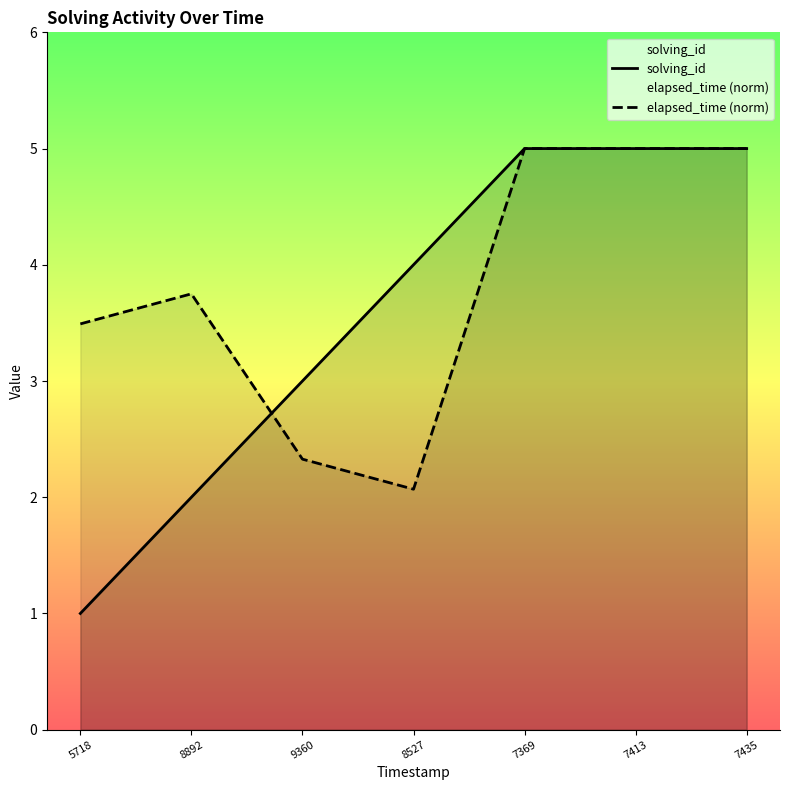

What is the label of the 5th point from the left?

7369